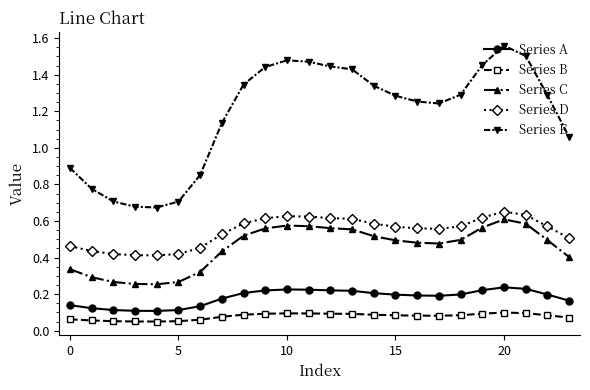

Is this an area chart (filled region under the line)?

No